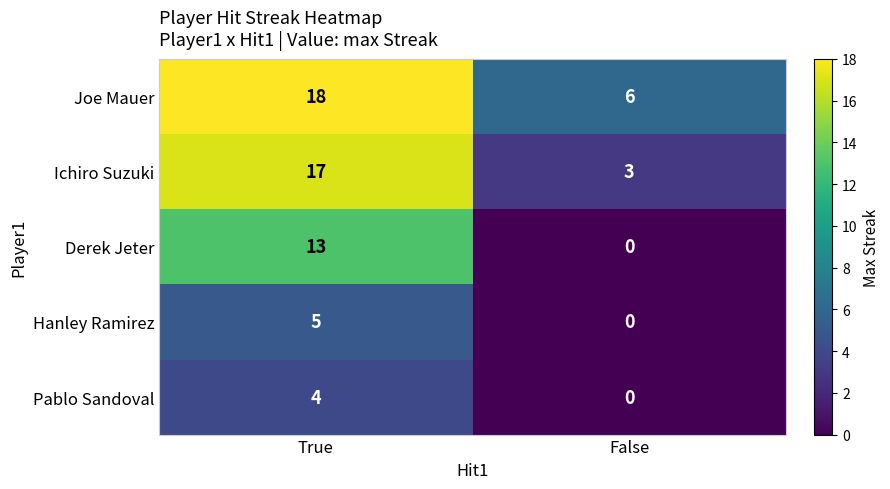

The Joe Mauer series shows 30 at True. True or false?

False